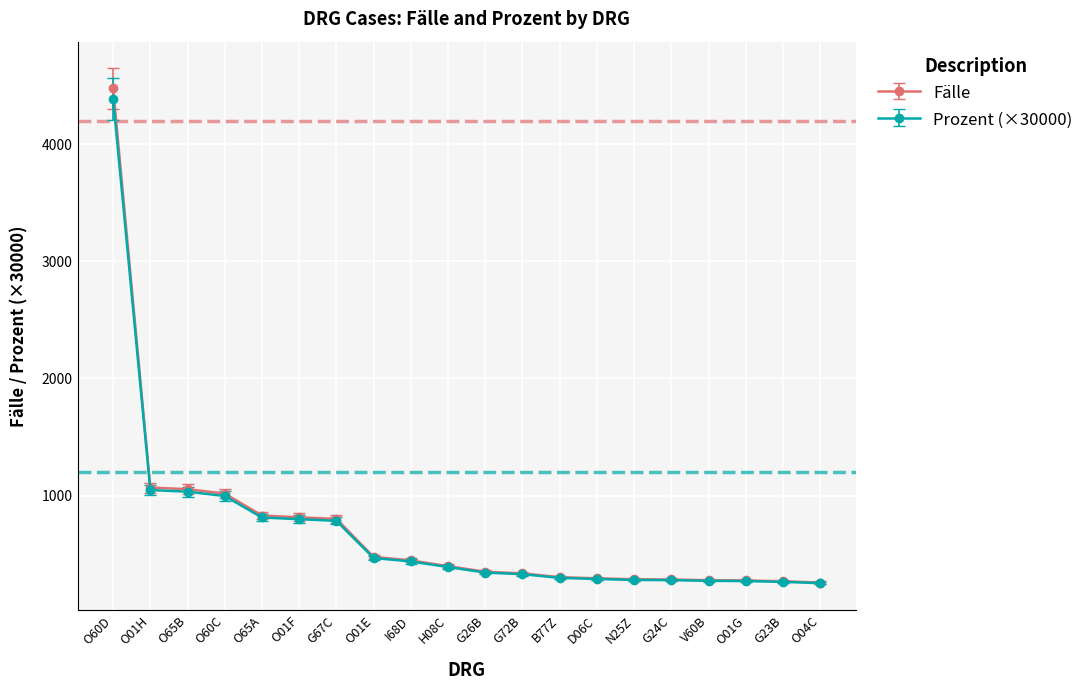

What is the label of the 11th point from the left?

G26B